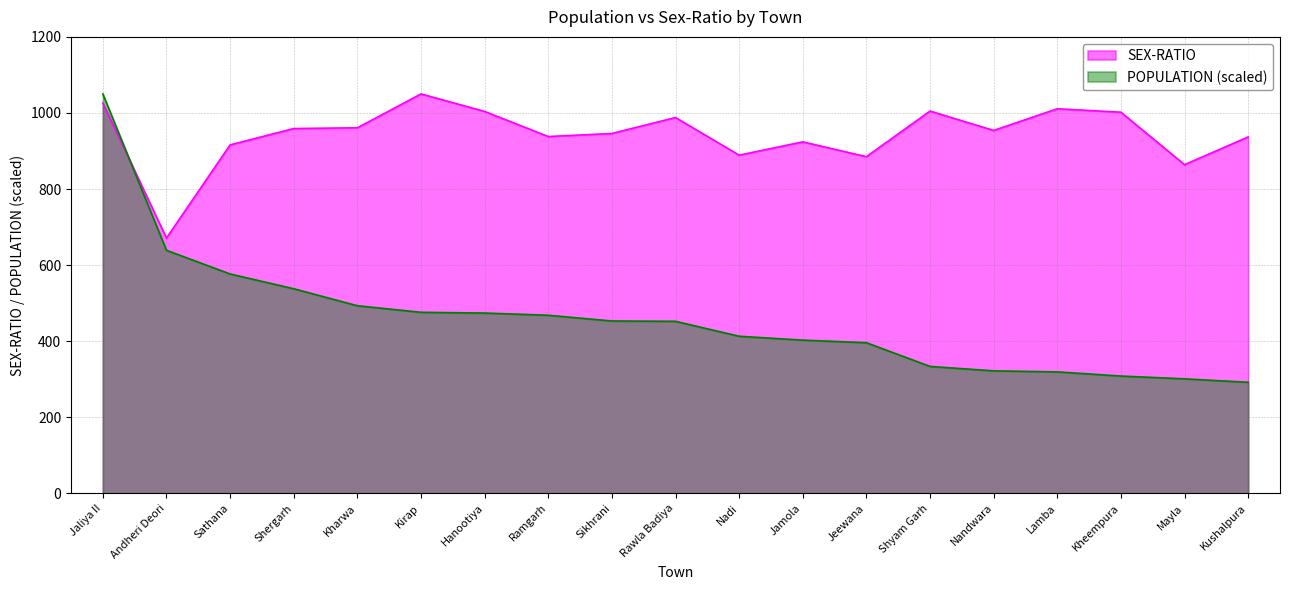

What is the label of the 12th point from the left?

Jamola